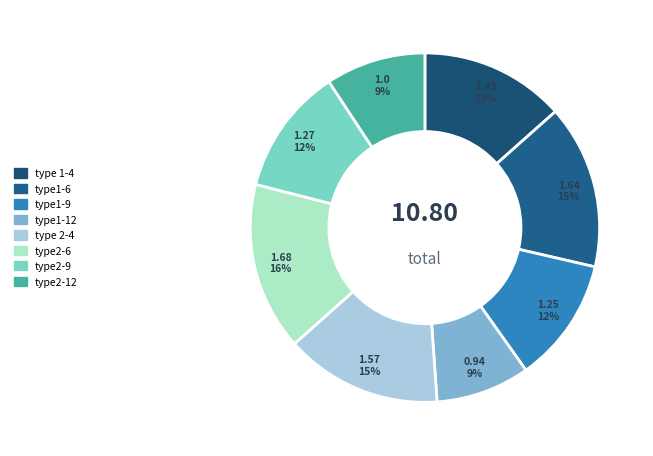

The type2-12 slice represents 9% of the pie. True or false?

True